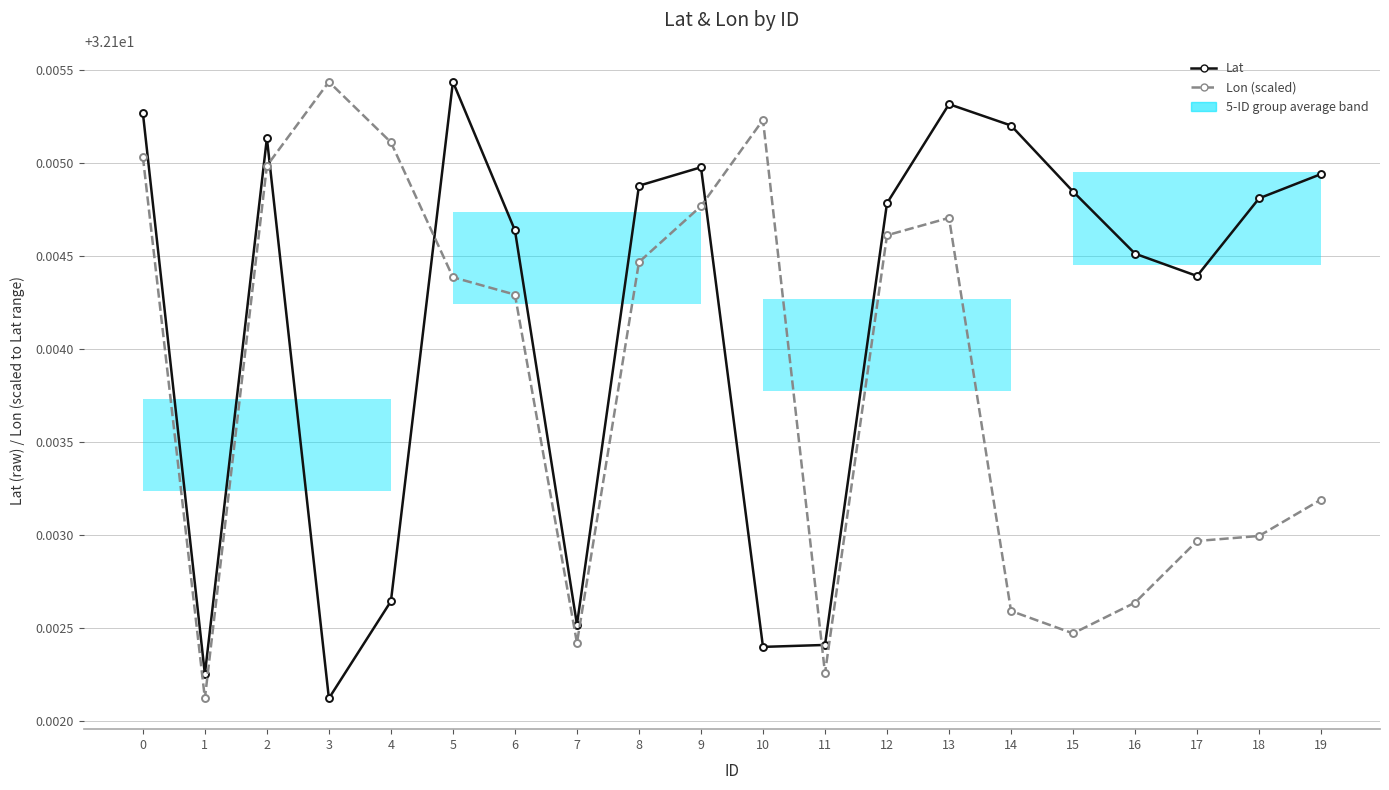

Which series has the largest range (max minus min)?

Lat